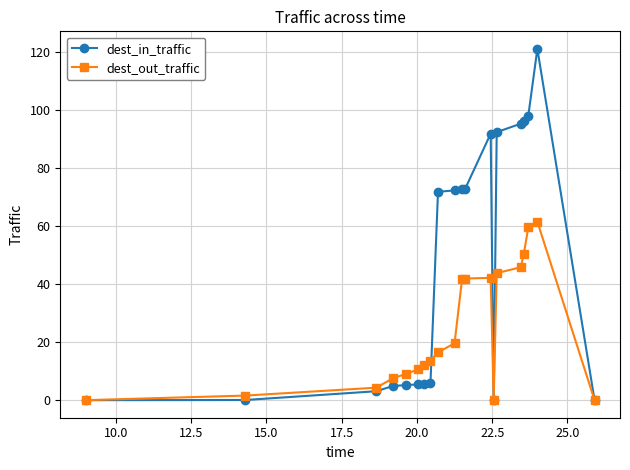

How many lines are shown in the chart?

2